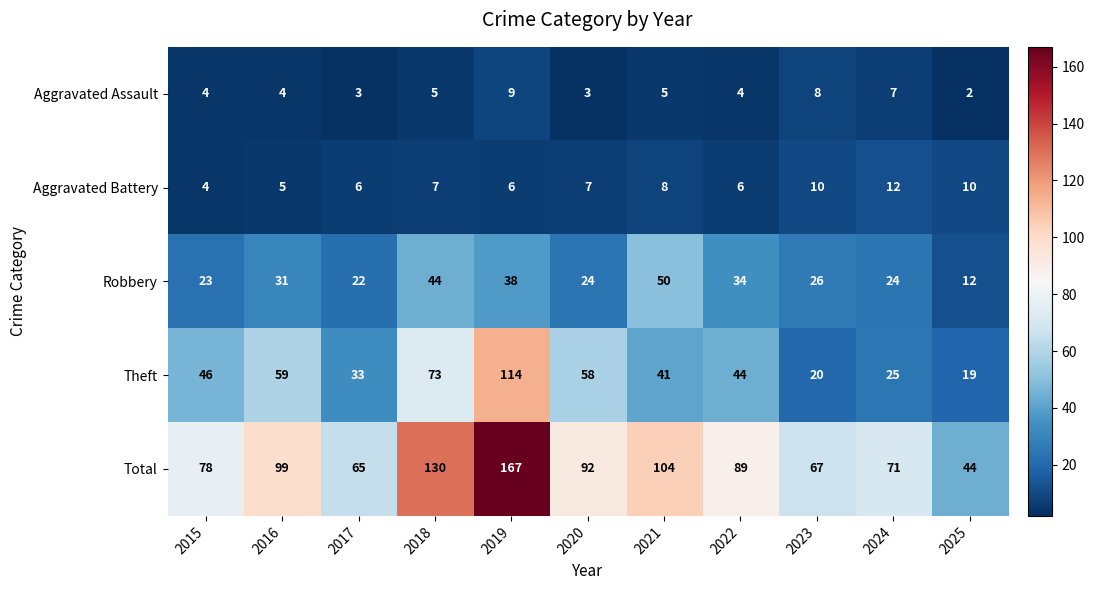

Which category has the lowest value in the Robbery series?

2025